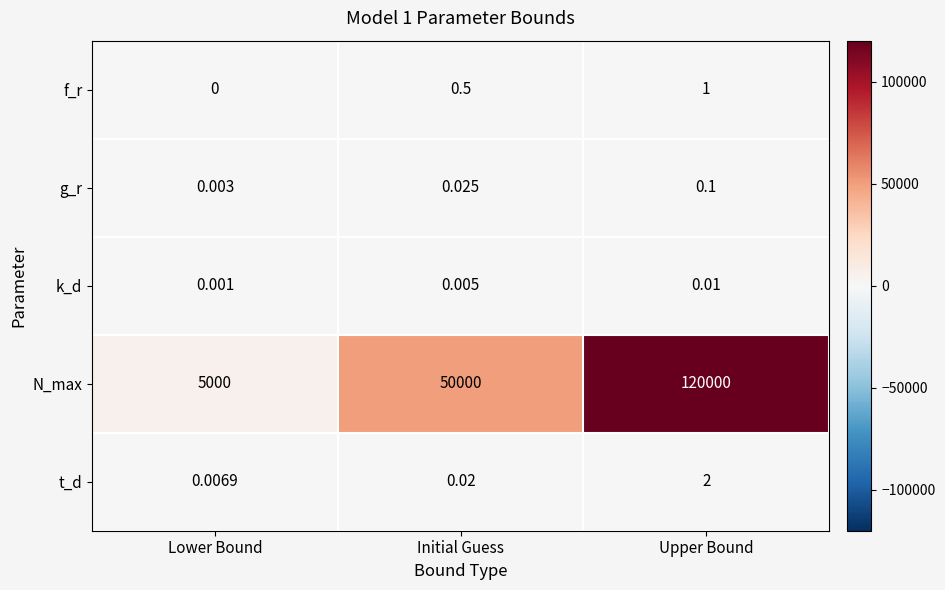

Which label corresponds to the largest value in the chart?

Upper Bound